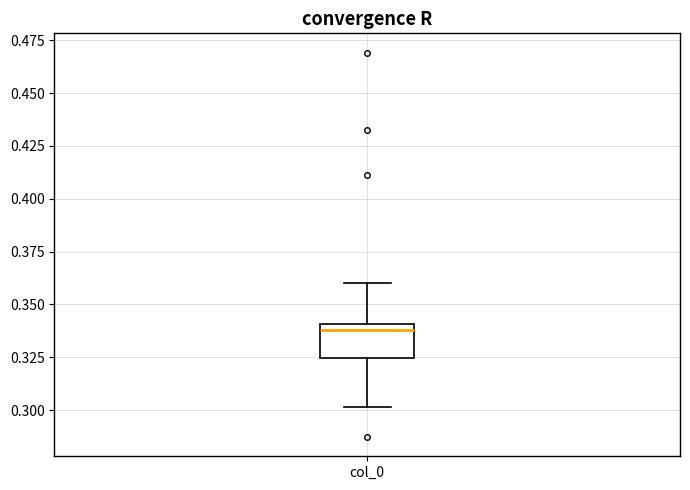

Read this box plot against the y-axis: the position of the median line, the range covered by the box, and the ends of both whiskers. The values are not printed on the chart, so give them approximately, as read against the axis.

median 0.340 (just below the box's upper edge), box 0.325 to 0.340, whiskers 0.300 to 0.360